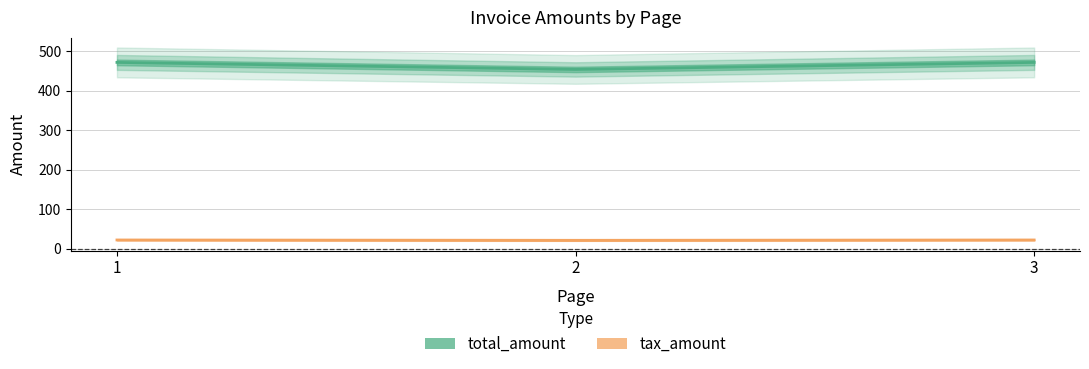

What is the value of the tax_amount point at the 3rd from the left?

22.5